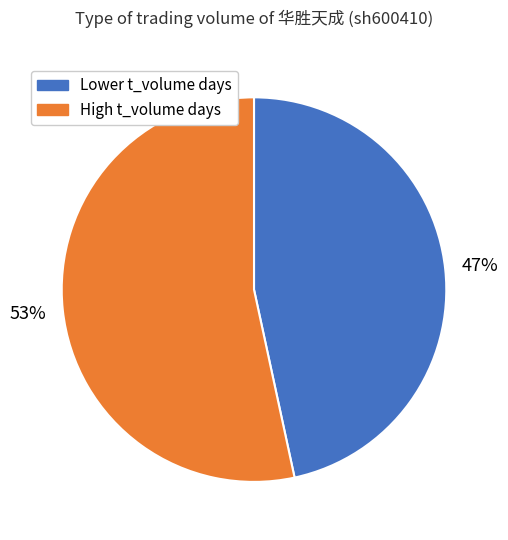

Is there a majority slice in this chart?

Yes